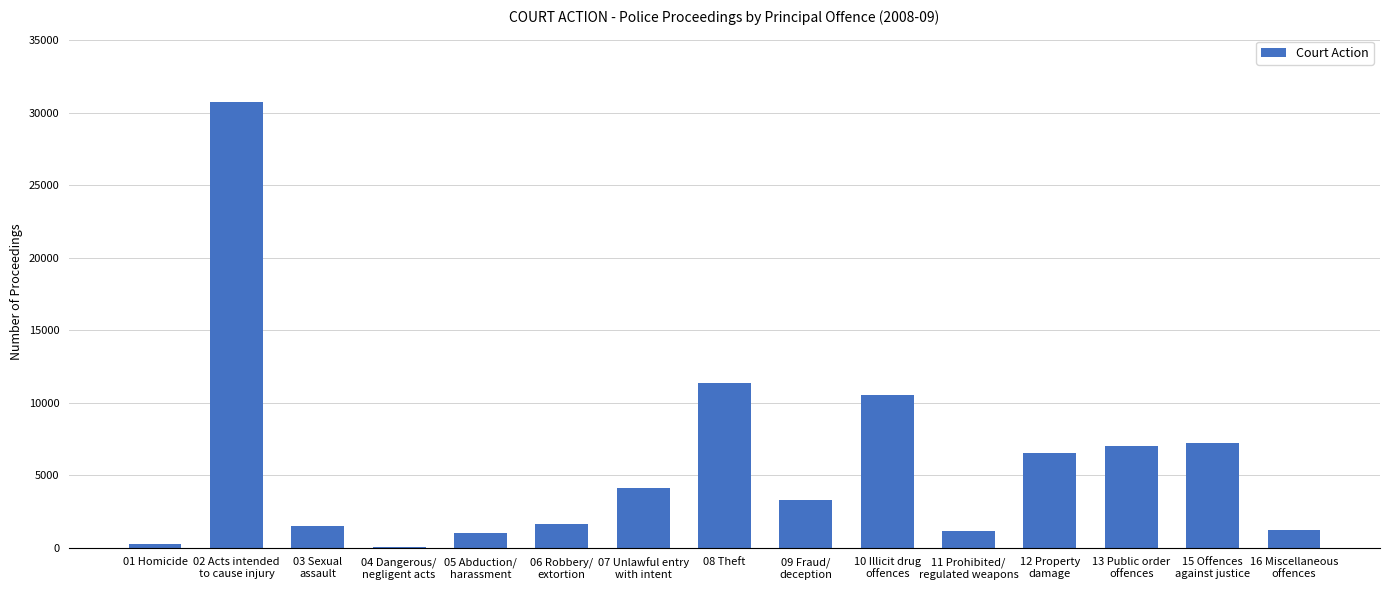

What is the sum of all values?

87624